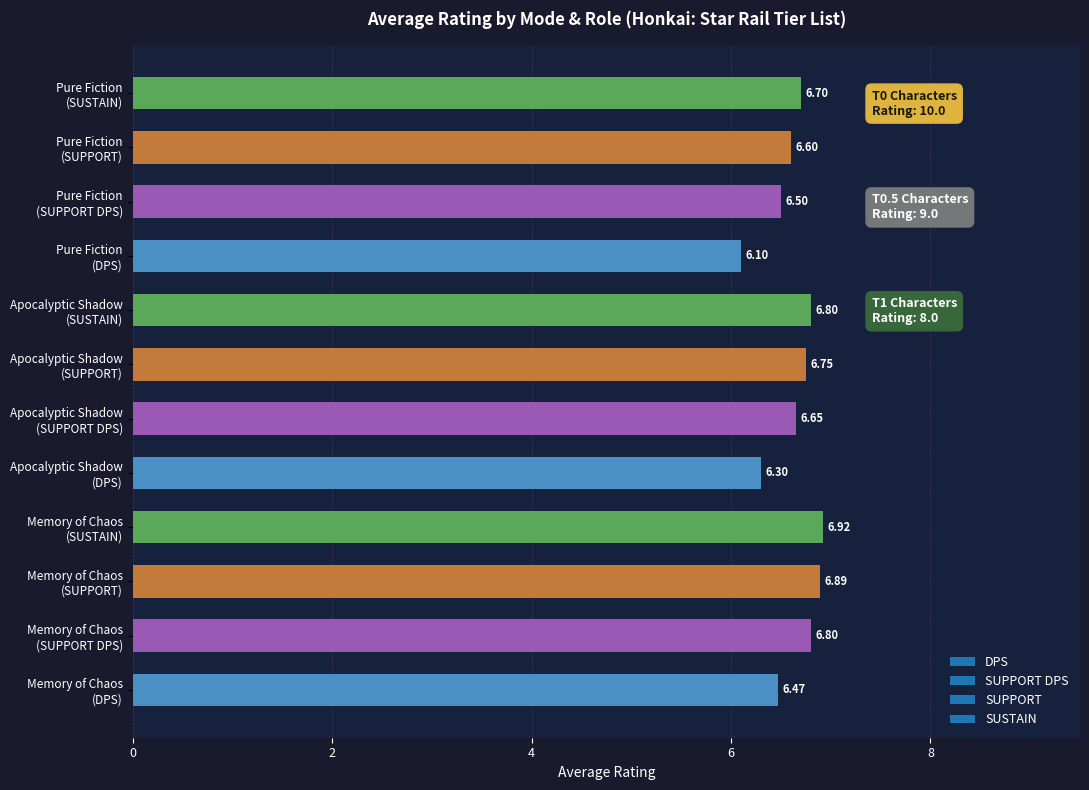

What is the difference between the second highest and minimum values?

0.8